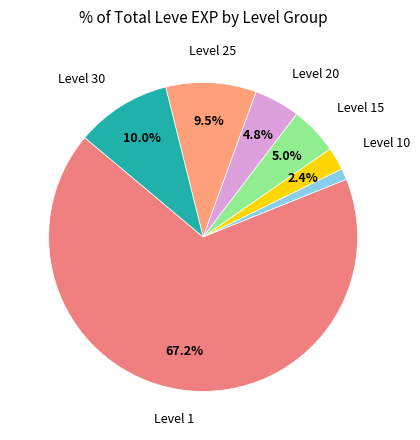

Is there any slice that represents more than half of the pie?

Yes